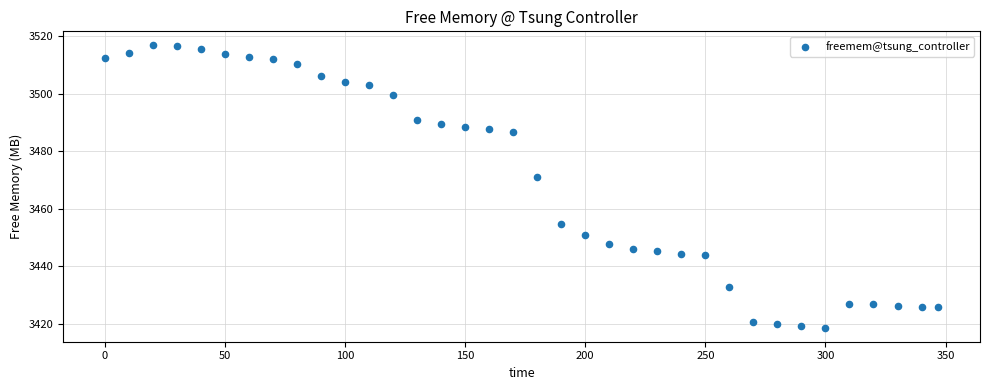

What is the range of Y values (max minus min)?

98.1